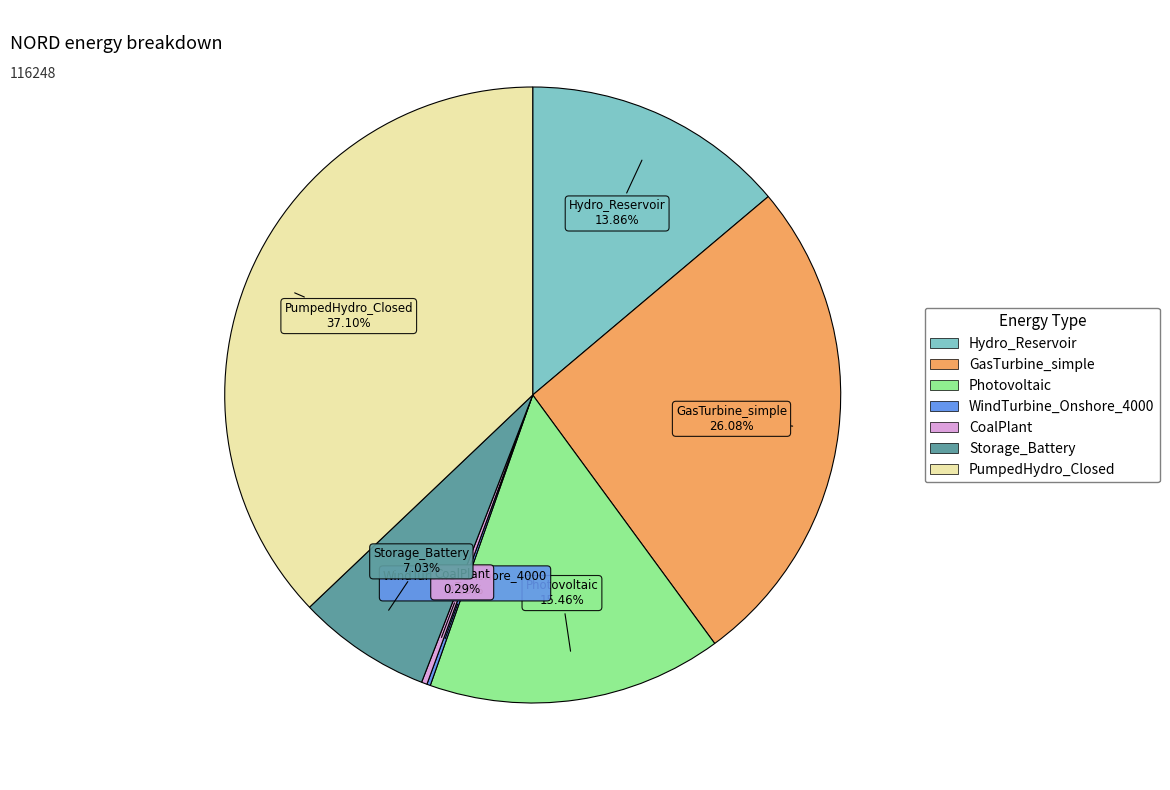

Is it true that CoalPlant is 0% of the pie?

True